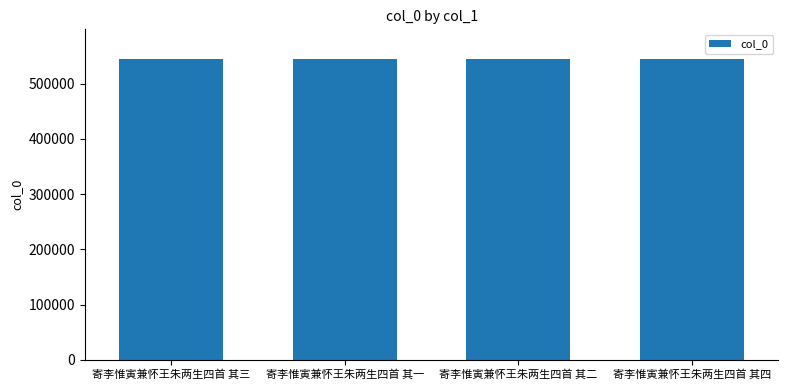

Are the bars horizontal?

No